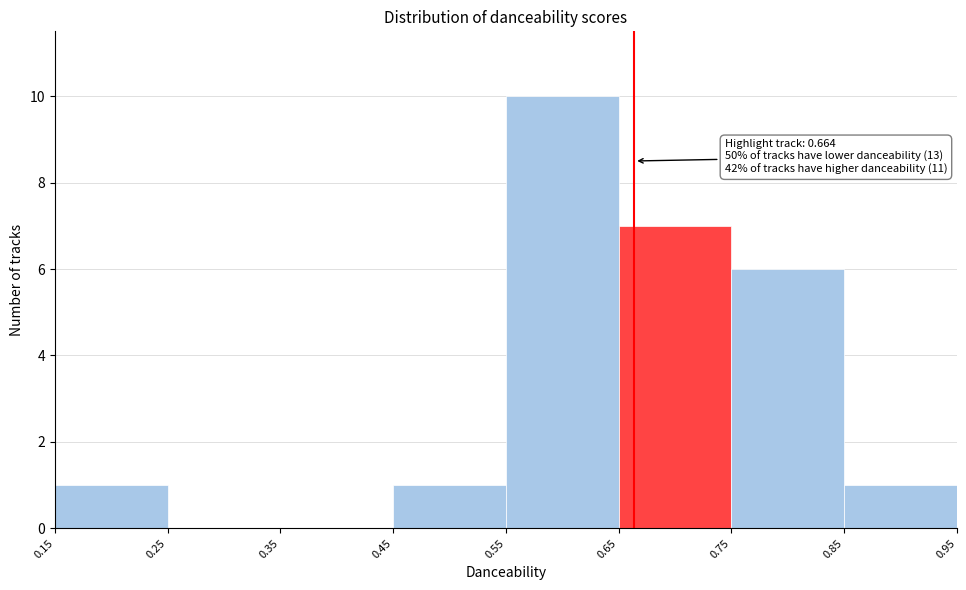

Over which range of the x-axis is the bar tallest?

0.55 to 0.65